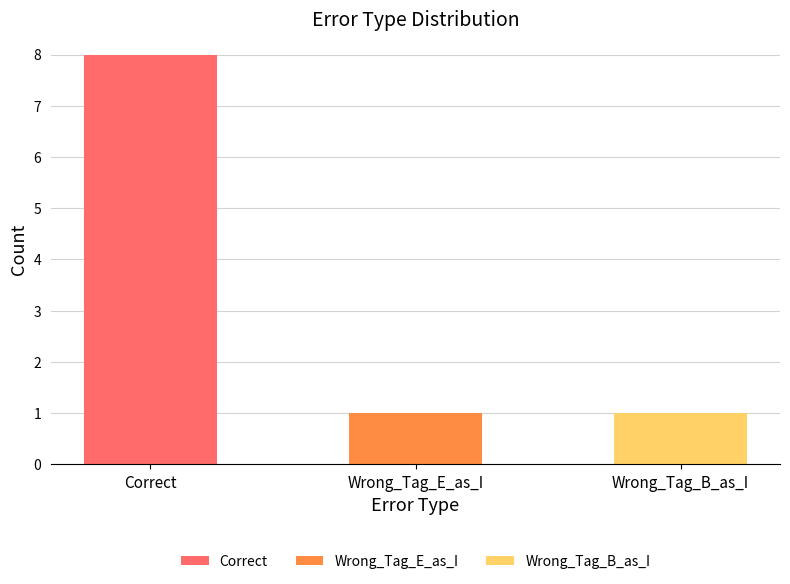

Which category has the highest value across all series?

Correct